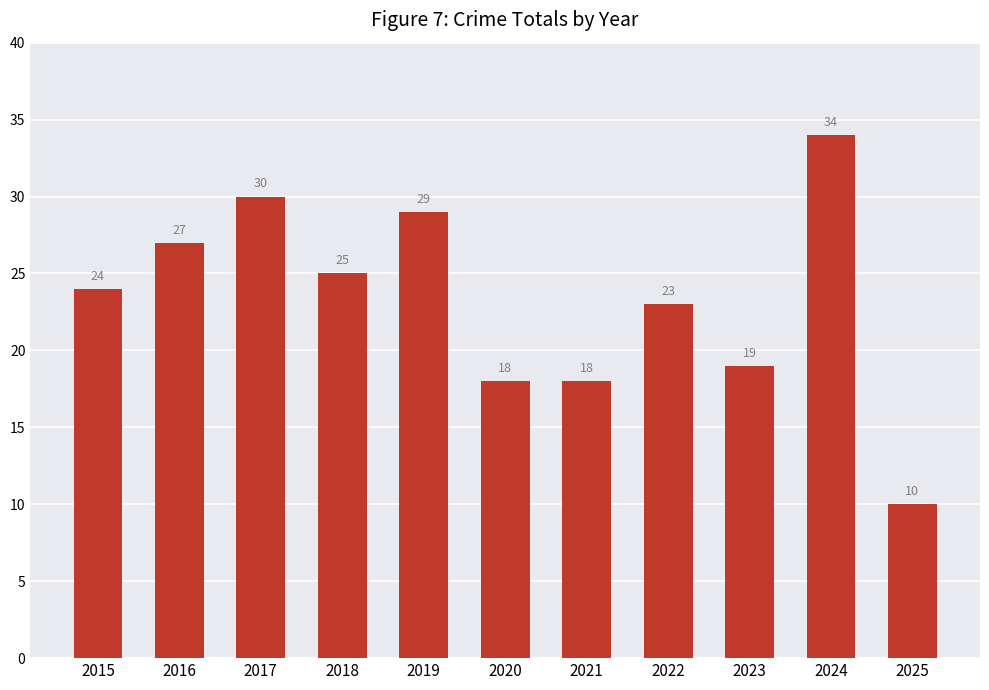

What is the sum of all values?

257